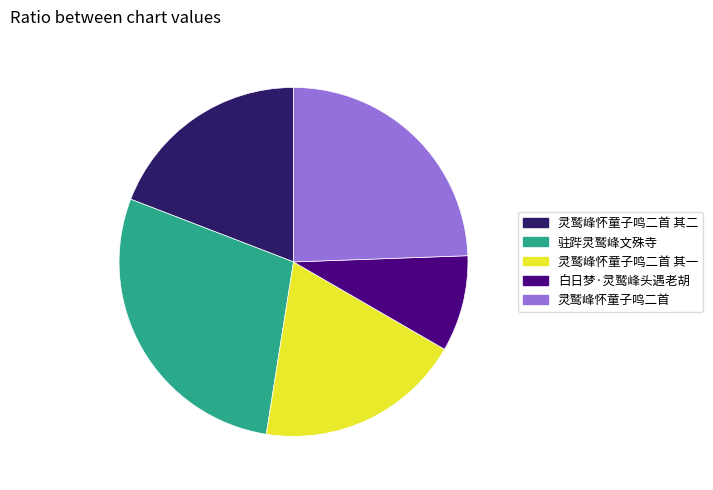

Between 灵鹫峰怀童子鸣二首 其一 and 灵鹫峰怀童子鸣二首, which is larger?

灵鹫峰怀童子鸣二首